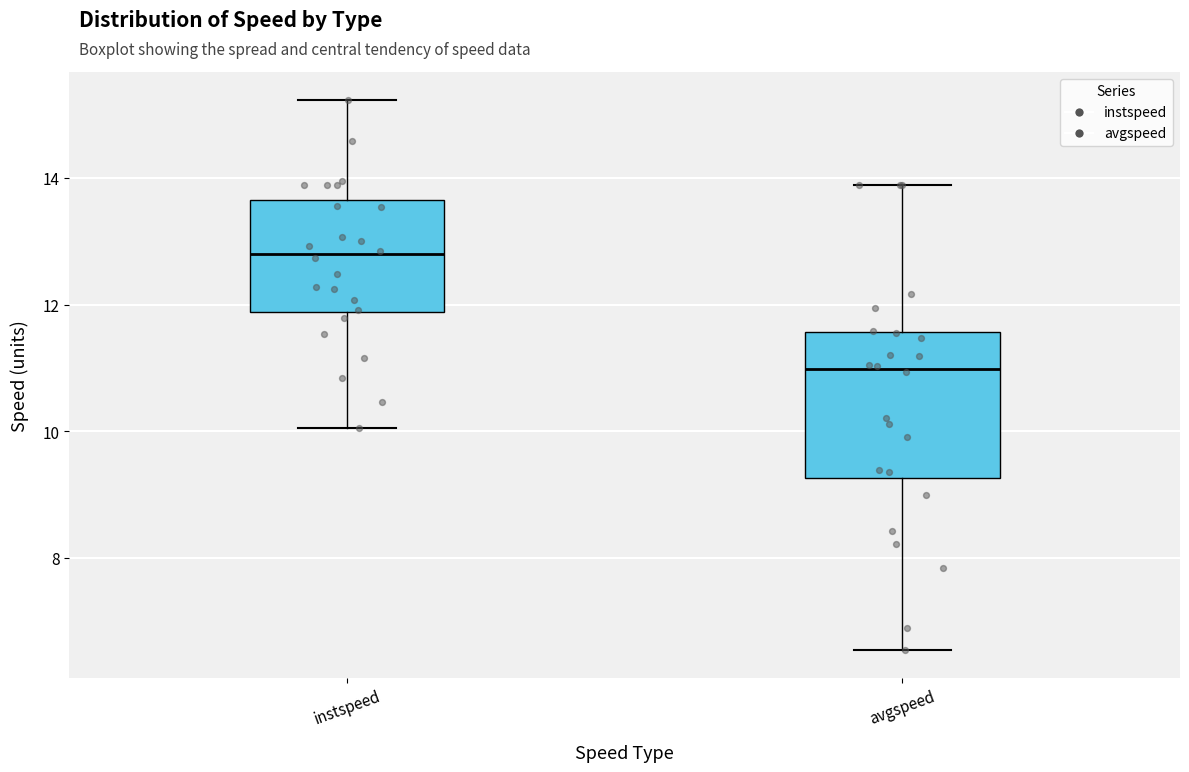

Reading left to right, read every box against the y-axis: the position of its median line, the range the box covers, and the ends of its whiskers. The values are not printed on the chart, so give them approximately, as read against the axis.

instspeed: median 12.8, box 11.8 to 13.6, whiskers 10.0 to 15.2
avgspeed: median 11.0, box 9.2 to 11.6, whiskers 6.6 to 13.8